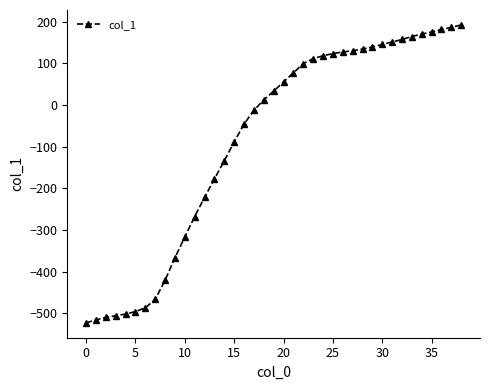

What is the sum of all values?

-3383